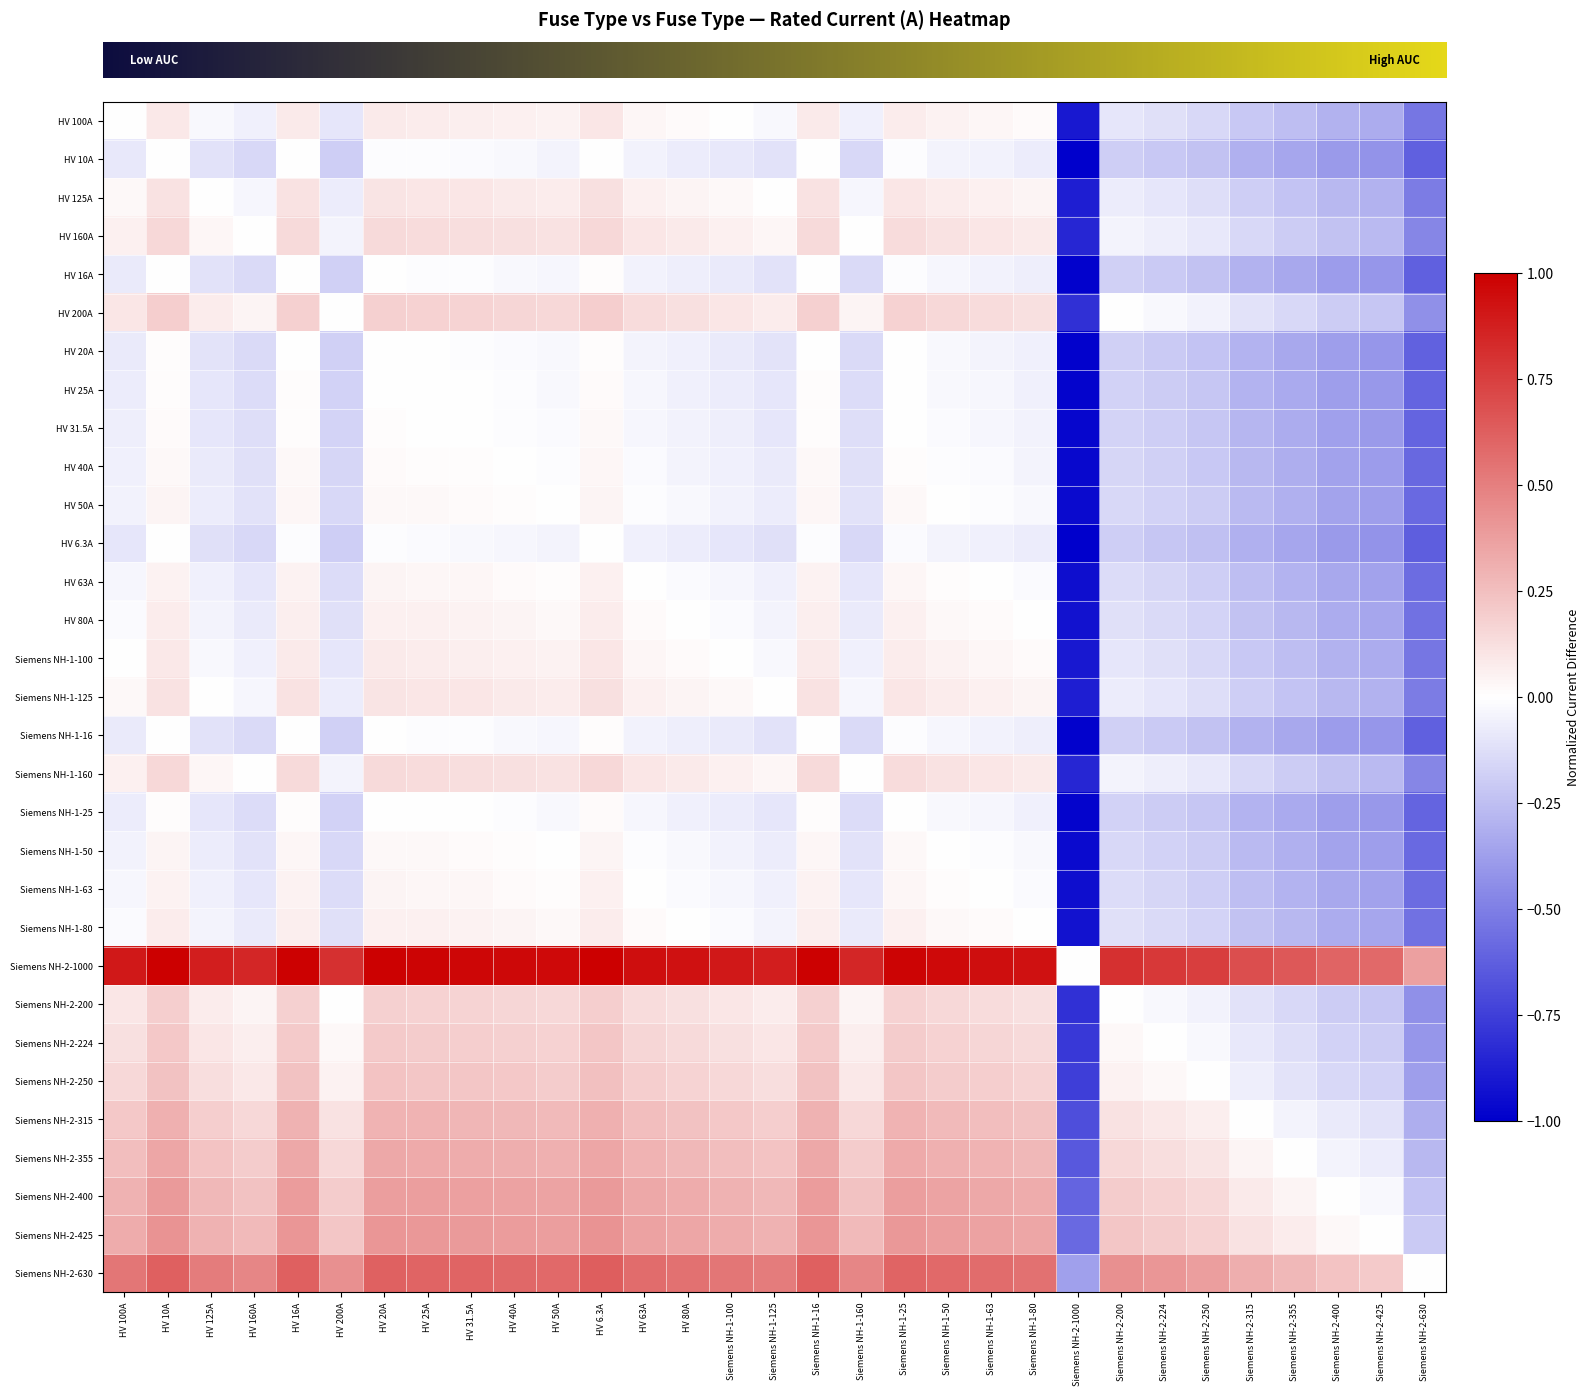

At how many categories does at least one series exceed 0?

30